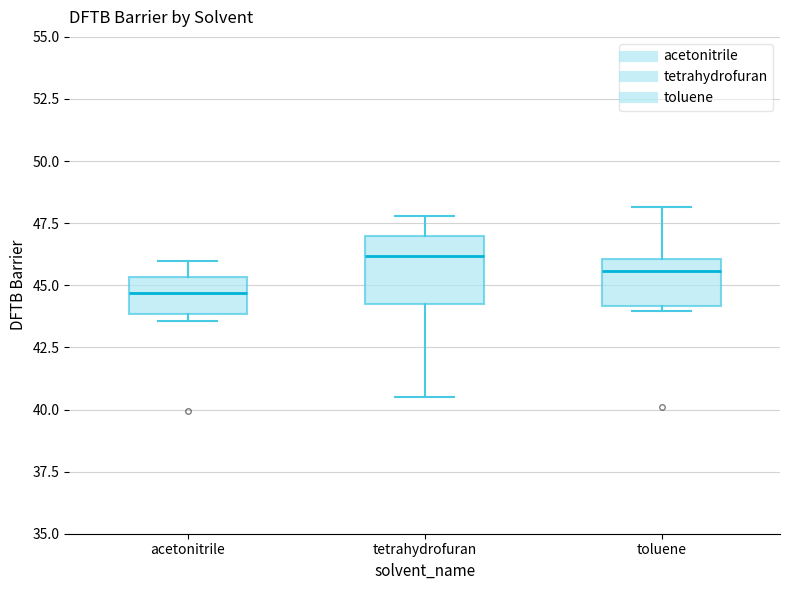

Which box's median line is the highest?

tetrahydrofuran